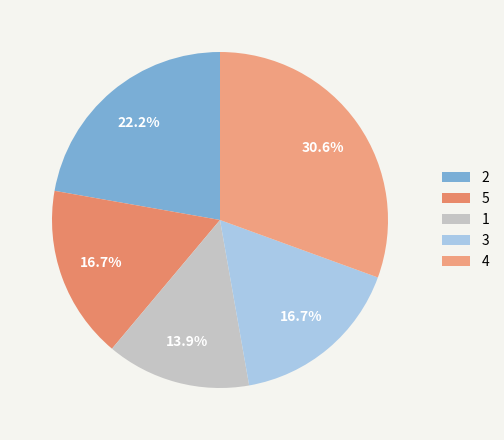

Is 4 the majority of the pie?

No